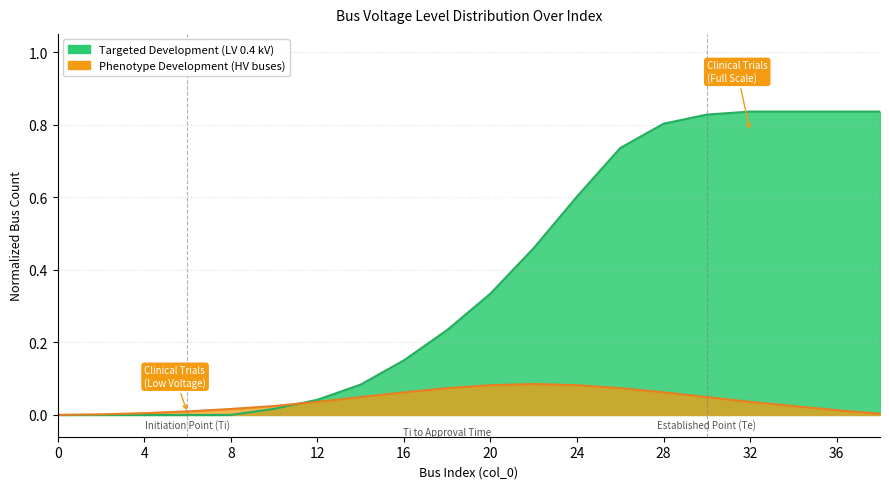

Reading left to right, transcribe all the data shown in this chart.

Targeted Development: 0=0.0	2=0.0	4=0.0	6=0.0	8=0.0	10=0.0	12=0.0	14=0.1	16=0.2	18=0.2	20=0.3	22=0.5	24=0.6	26=0.7	28=0.8	30=0.8	32=0.8	34=0.8	36=0.8	38=0.8
Phenotype Development: 0=0.0	2=0.0	4=0.0	6=0.0	8=0.0	10=0.0	12=0.0	14=0.0	16=0.1	18=0.1	20=0.1	22=0.1	24=0.1	26=0.1	28=0.1	30=0.0	32=0.0	34=0.0	36=0.0	38=0.0